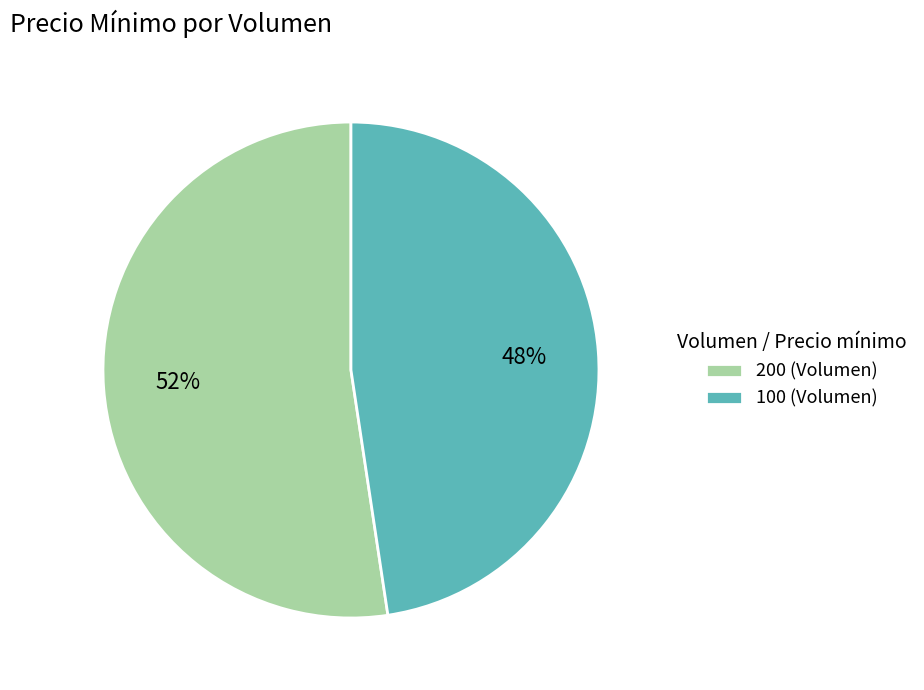

Do 200 (Volumen) and 100 (Volumen) together represent more than half of the pie?

Yes